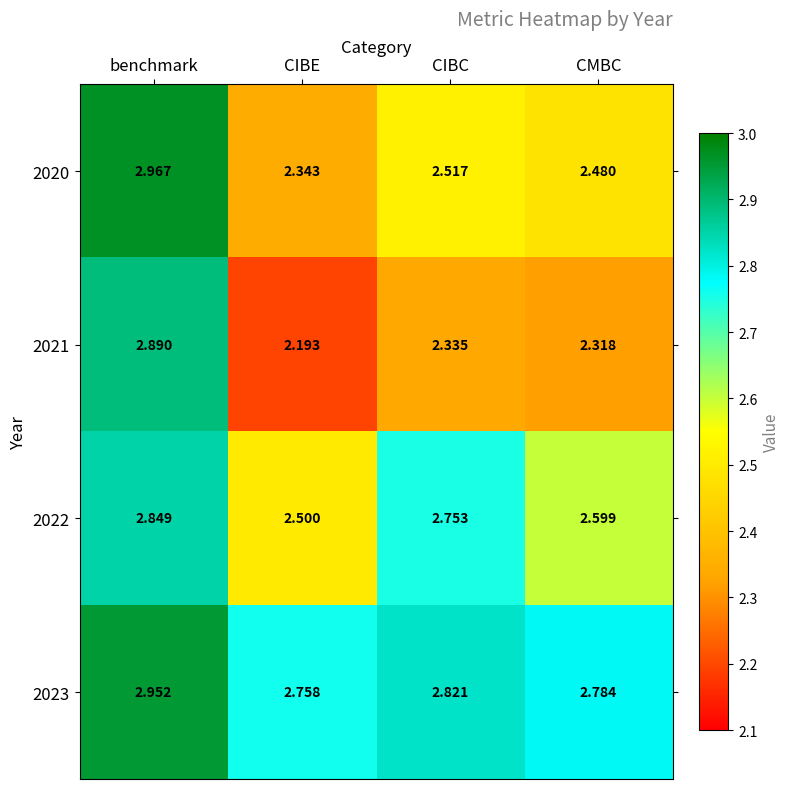

Rank the categories by 2023 value from lowest to highest.

CIBE, CMBC, CIBC, benchmark